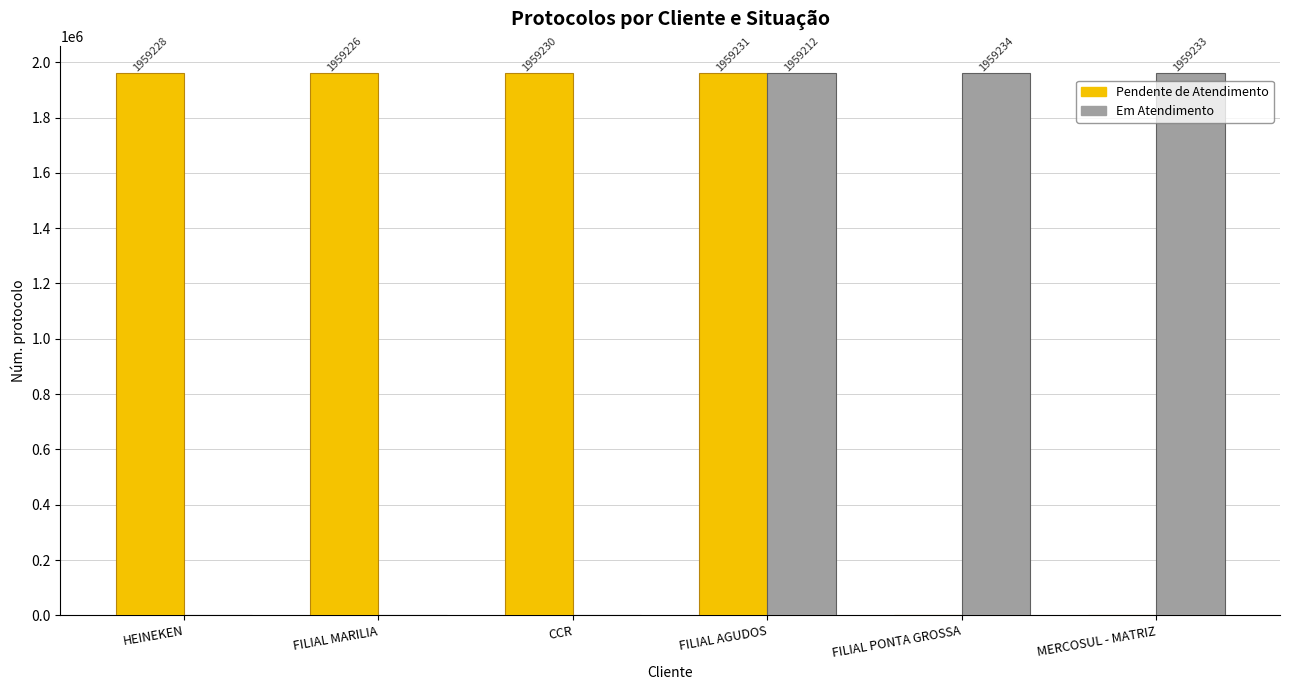

Read the Pendente de Atendimento value at FILIAL MARILIA, to the nearest 50.

1959250